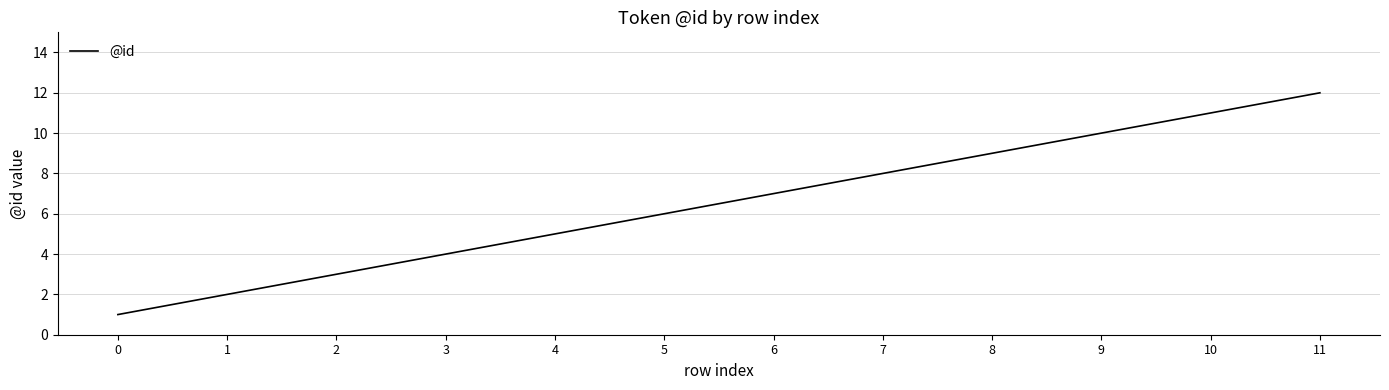

Is it true that the value at 2 is 1?

False